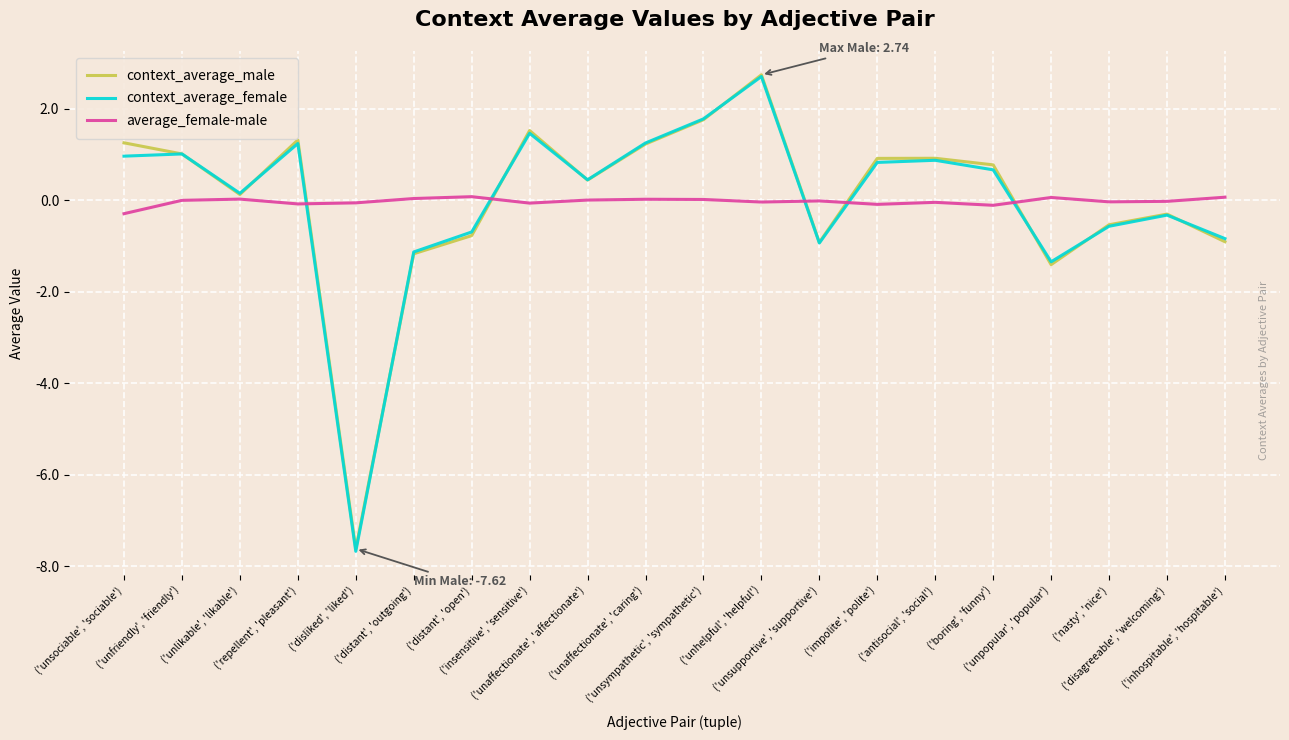

Which series has the widest spread of values?

context_average_female